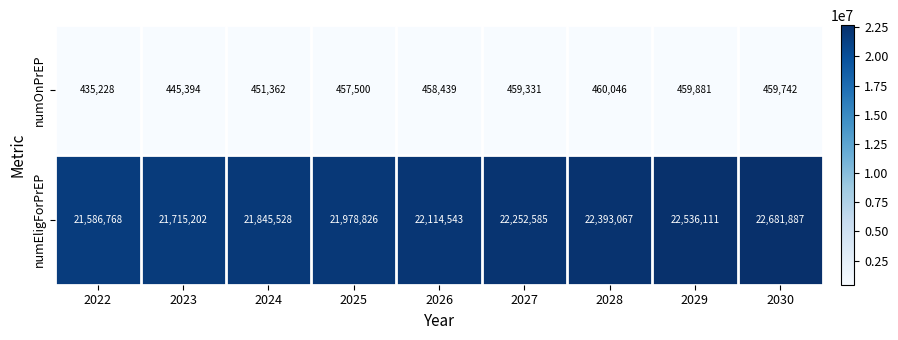

What is the difference between the second highest and second lowest values in the numOnPrEP series?

14487